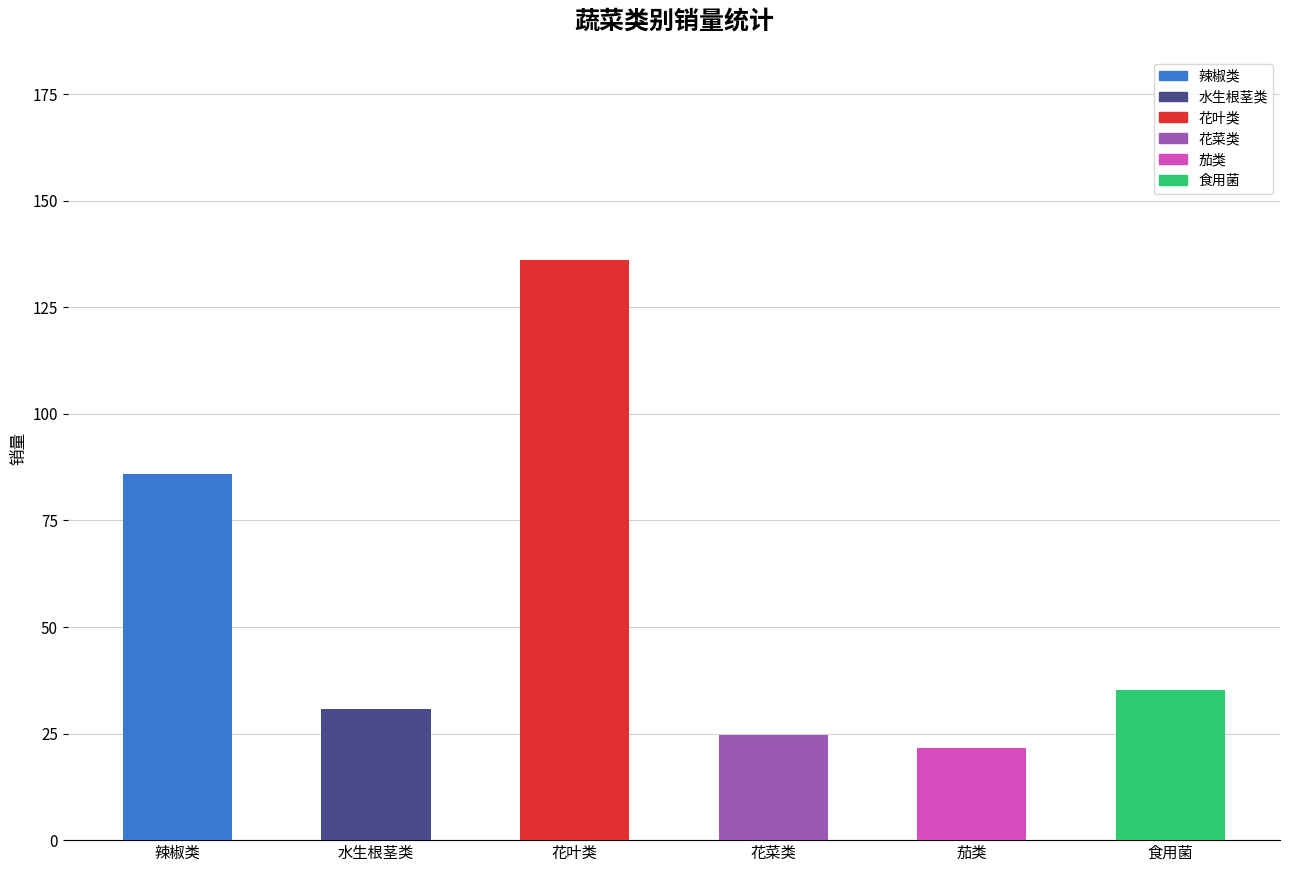

How many series are shown in this chart?

6